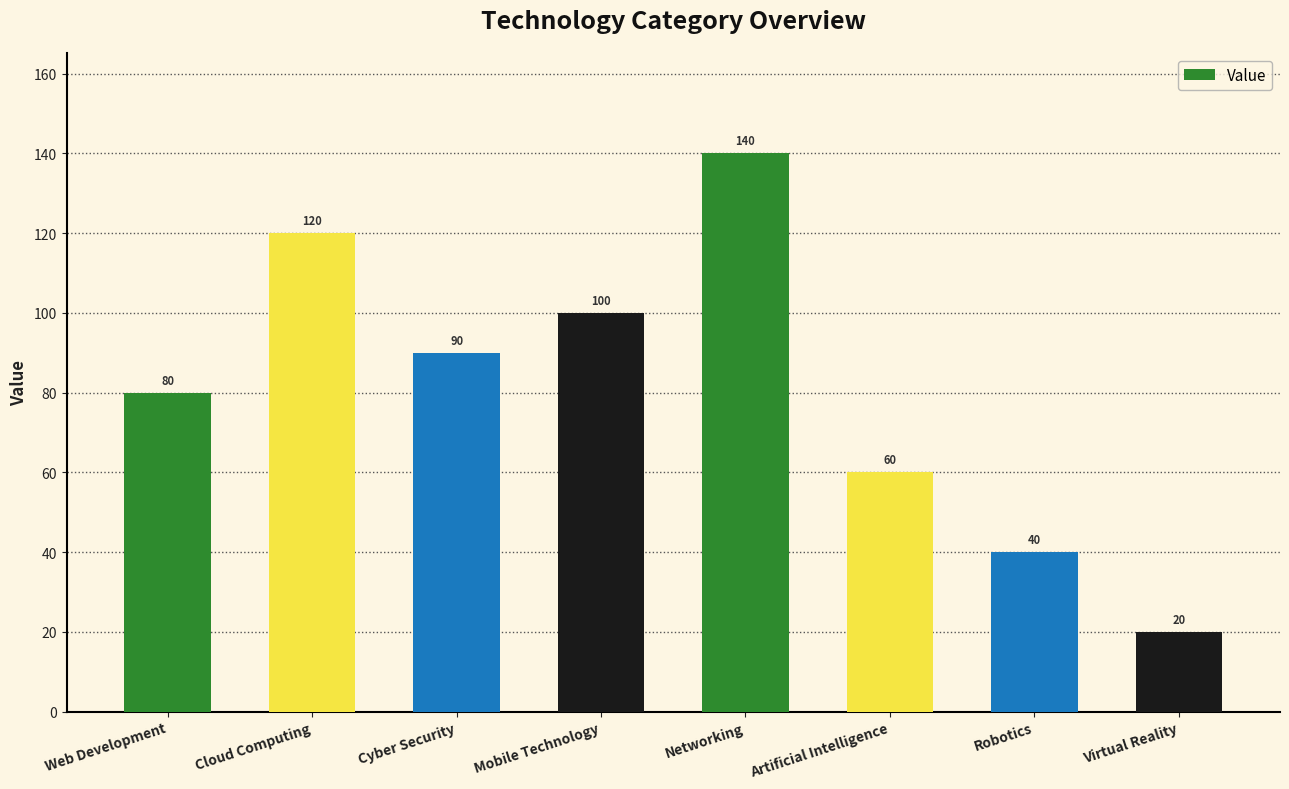

How many distinct data groups are displayed?

1